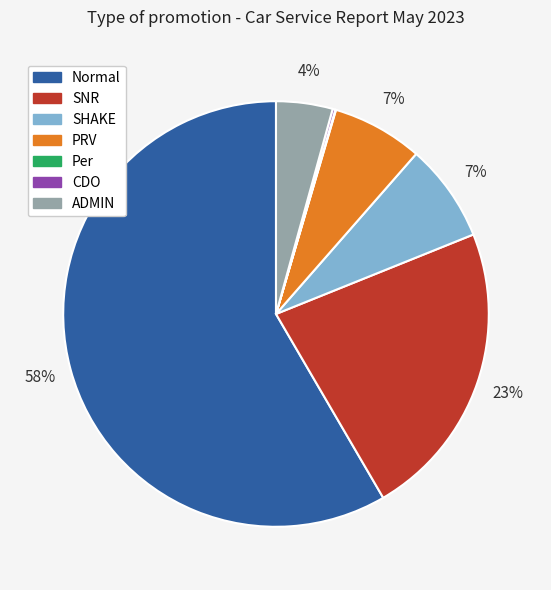

To the nearest percent, what is the combined percentage of SNR and PRV?

30%